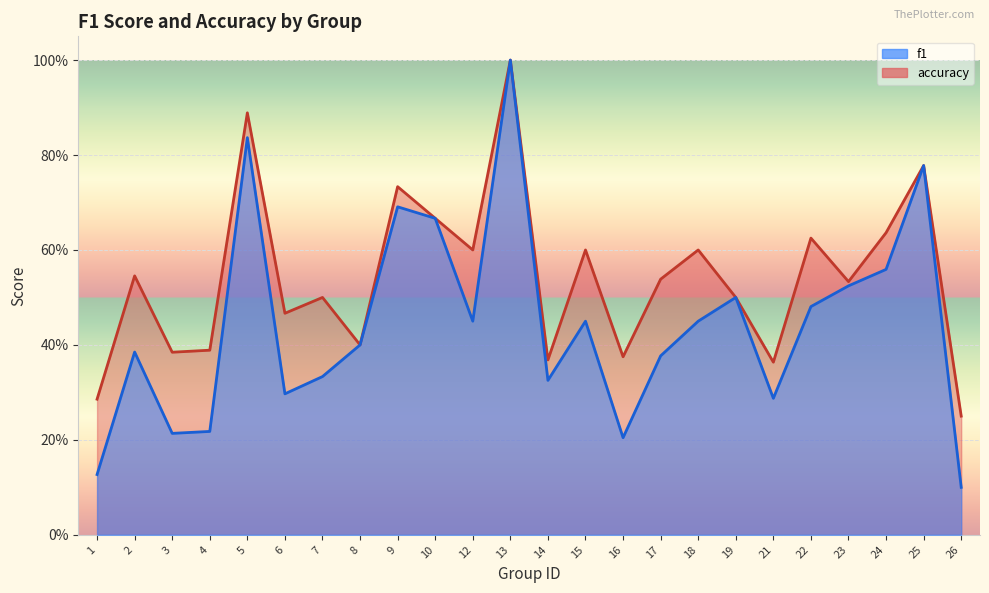

Reading left to right, transcribe all the data shown in this chart.

f1: 1=0.1	2=0.4	3=0.2	4=0.2	5=0.8	6=0.3	7=0.3	8=0.4	9=0.7	10=0.7	12=0.5	13=1.0	14=0.3	15=0.5	16=0.2	17=0.4	18=0.5	19=0.5	21=0.3	22=0.5	23=0.5	24=0.6	25=0.8	26=0.1
accuracy: 1=0.3	2=0.5	3=0.4	4=0.4	5=0.9	6=0.5	7=0.5	8=0.4	9=0.7	10=0.7	12=0.6	13=1.0	14=0.4	15=0.6	16=0.4	17=0.5	18=0.6	19=0.5	21=0.4	22=0.6	23=0.5	24=0.6	25=0.8	26=0.2